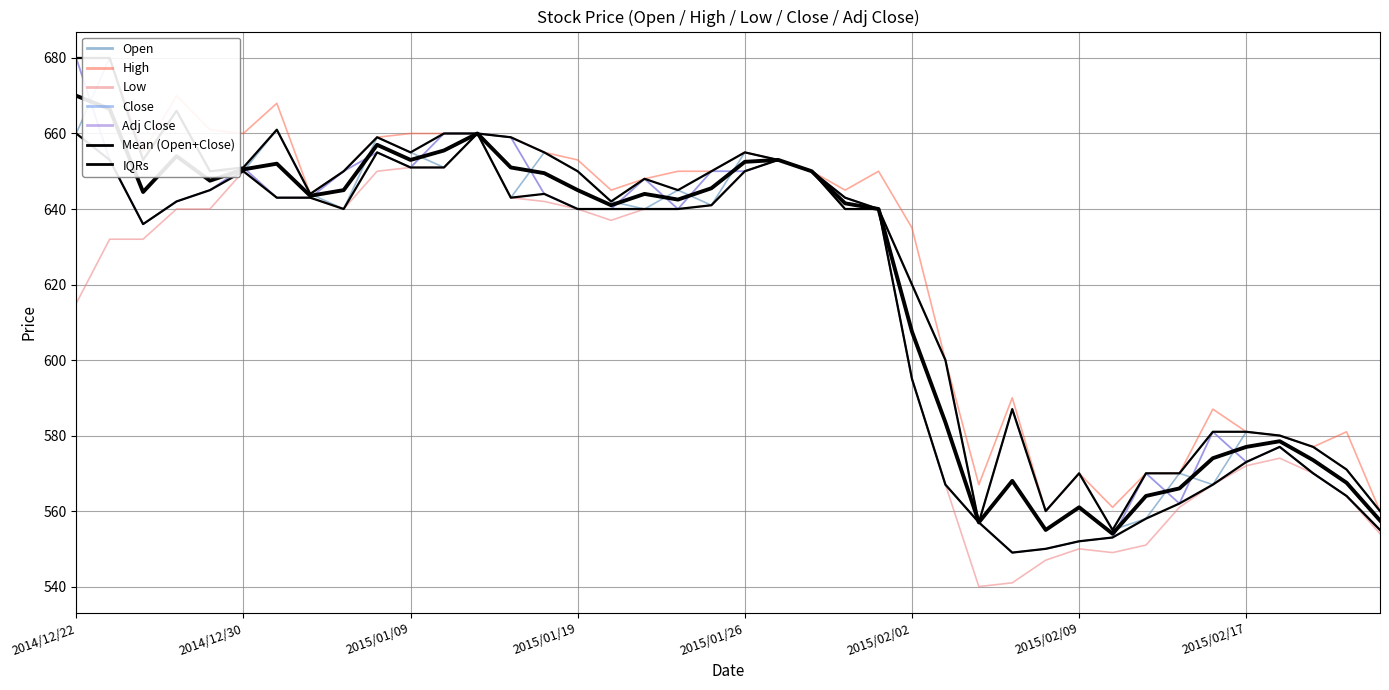

At which label does Close reach its minimum?

2015/02/05